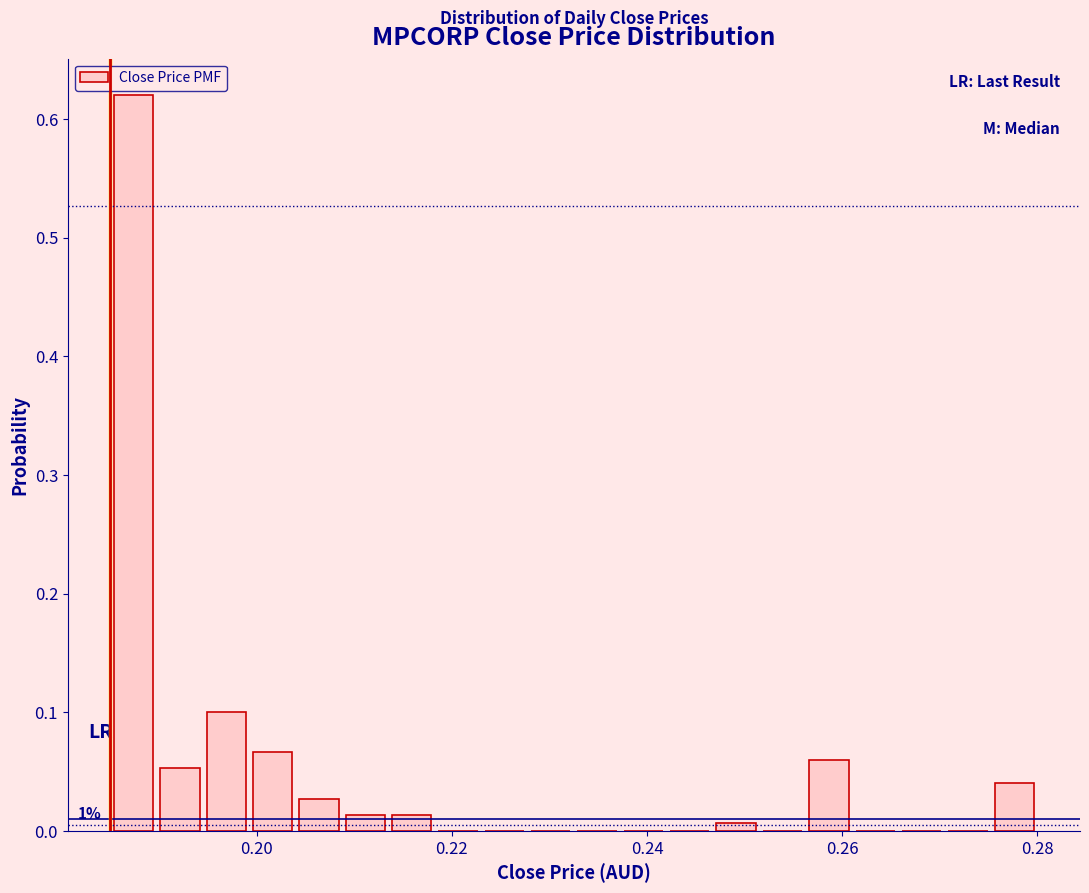

Read against the x-axis, roughly where is the centre of the tallest bar?

0.188